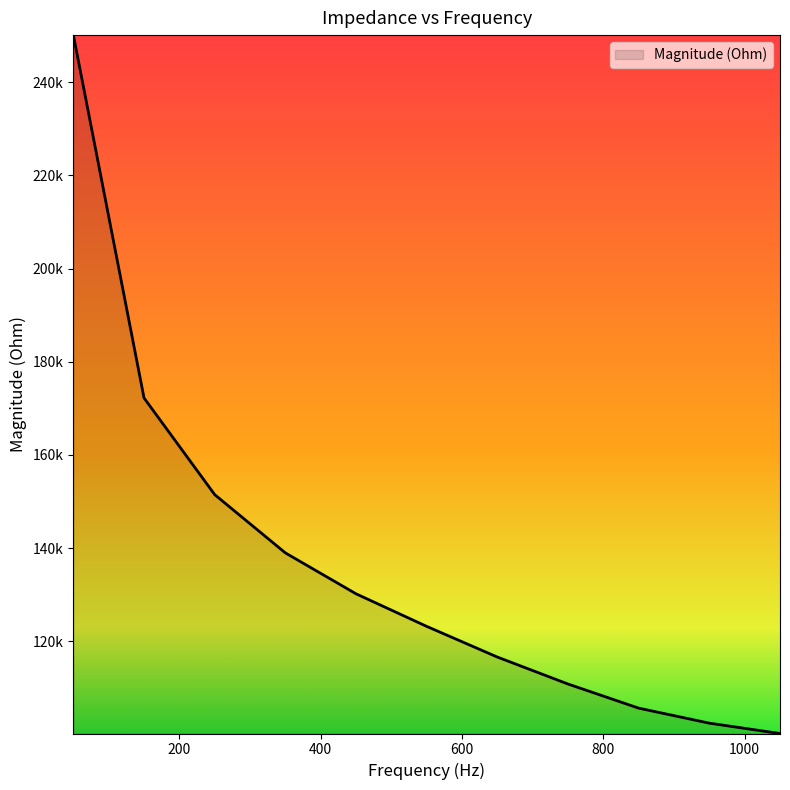

Where does the data first go above 123226?

50